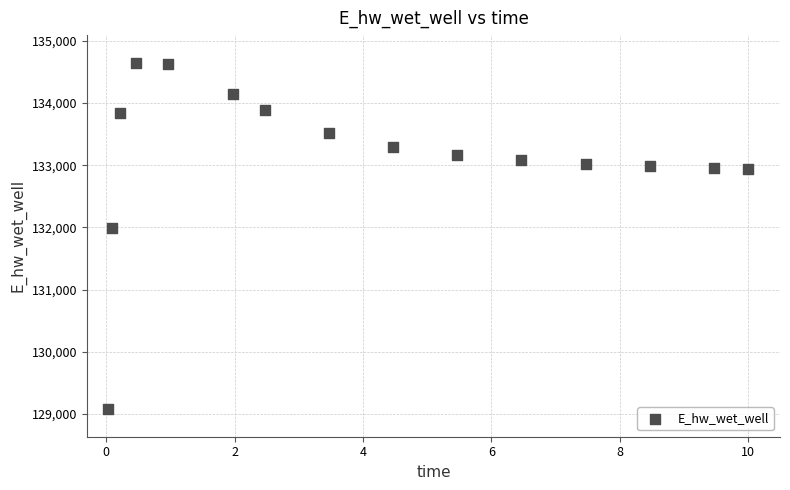

What Y value in the scatter plot is closest to 131862?

131983.9